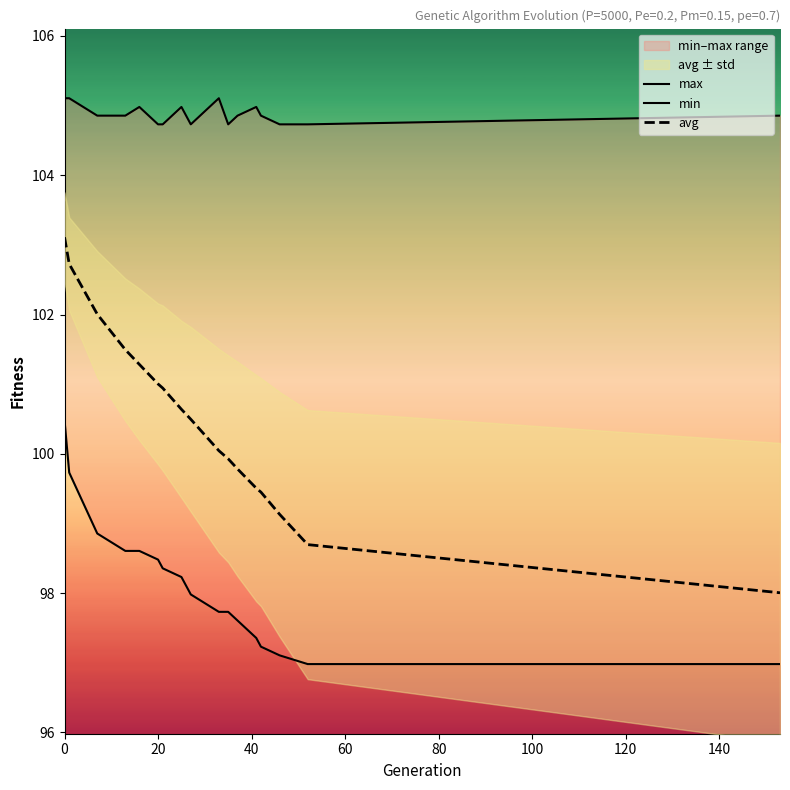

What is the lowest value of the avg series?

98.0